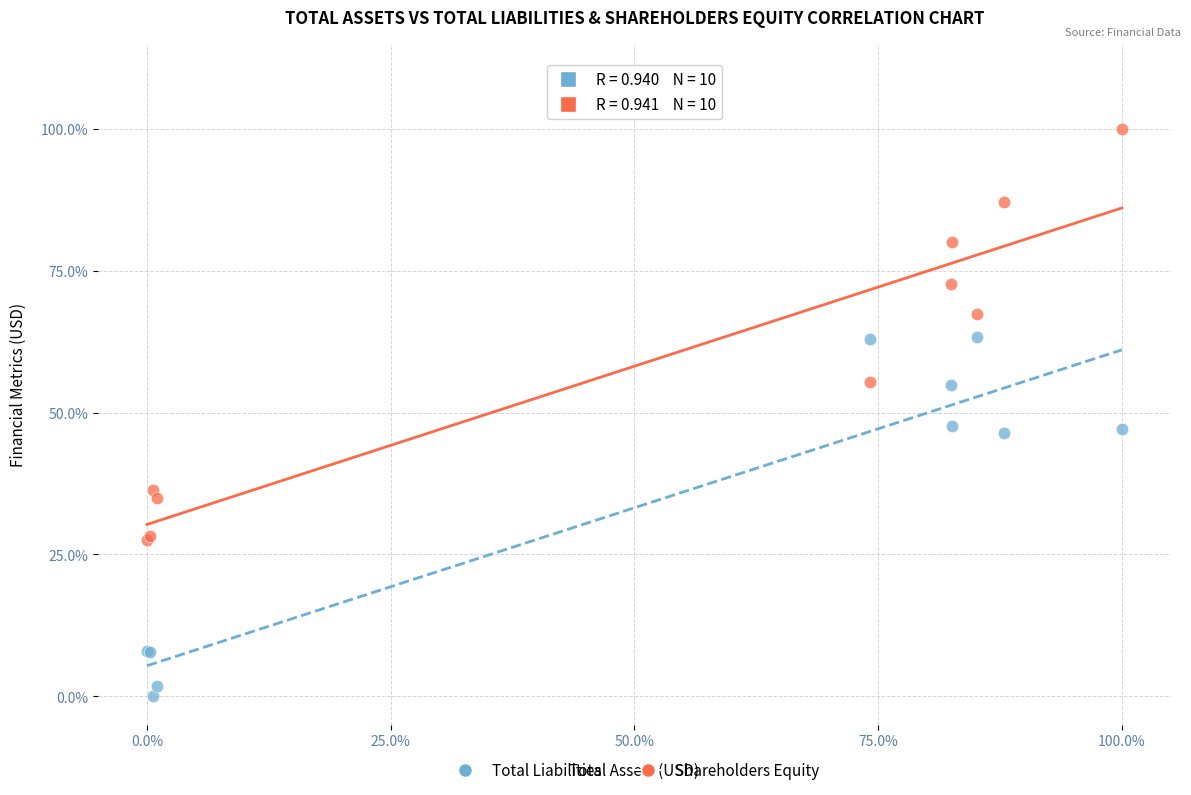

What are all the series names shown in the legend?

Total Liabilities, Shareholders Equity